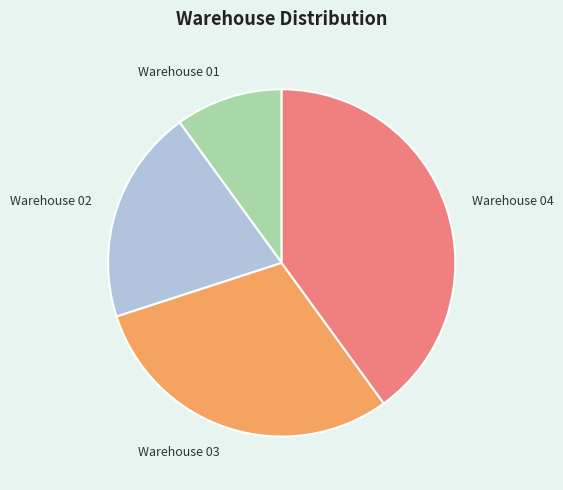

The Warehouse 02 slice represents 20% of the pie. True or false?

True